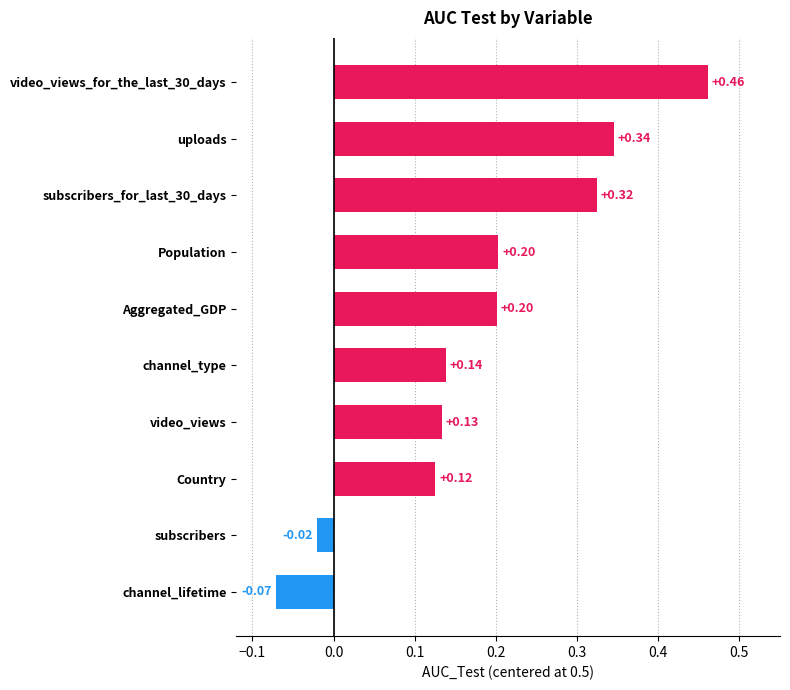

What is the difference between the second highest and second lowest values?

0.4